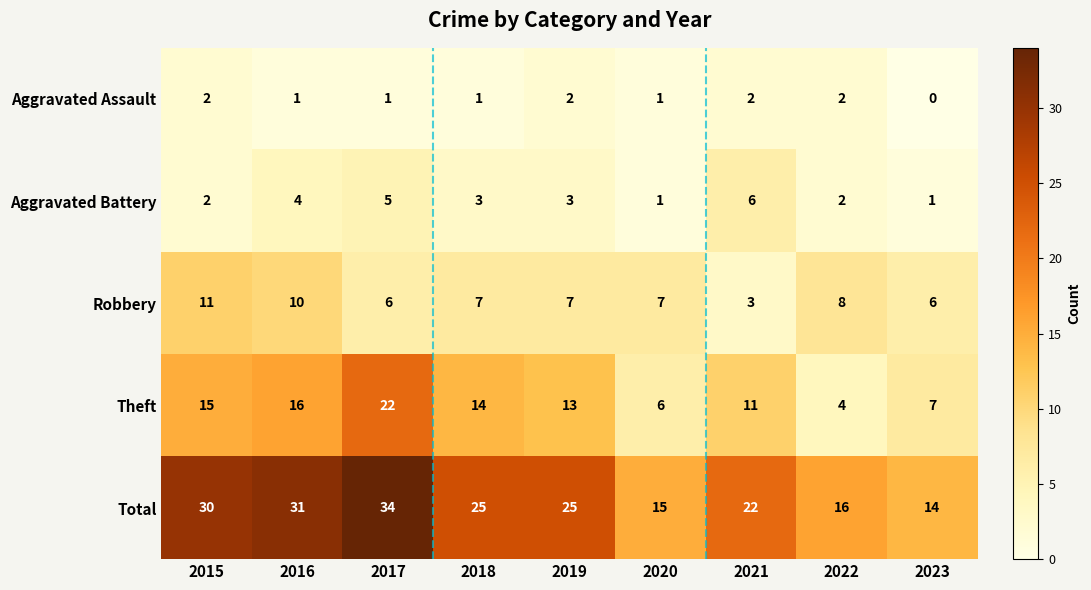

Which series has the widest spread of values?

Total